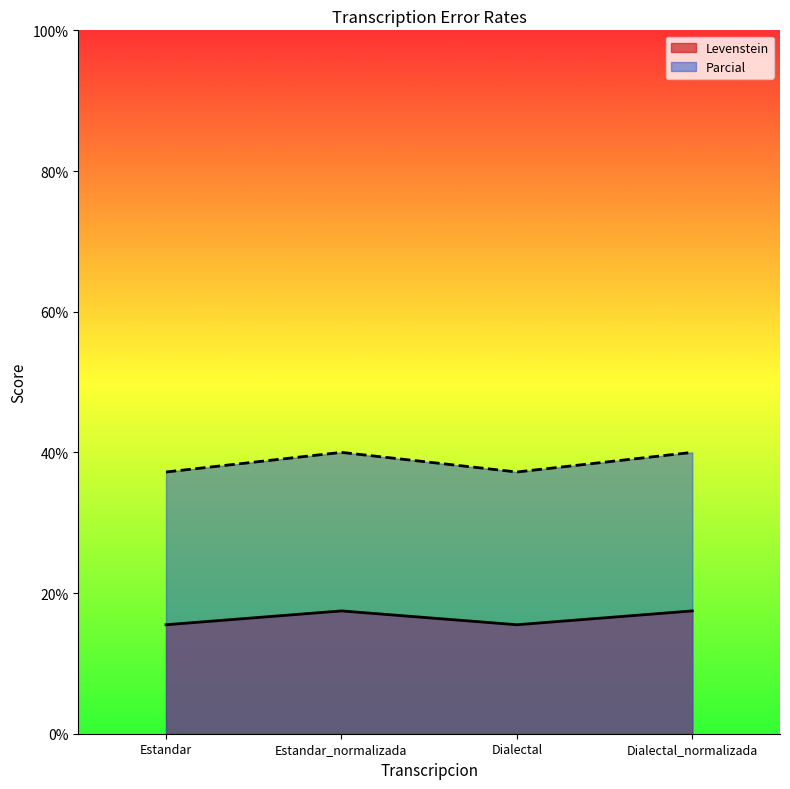

At which category does Levenstein reach its first local peak?

Estandar_normalizada